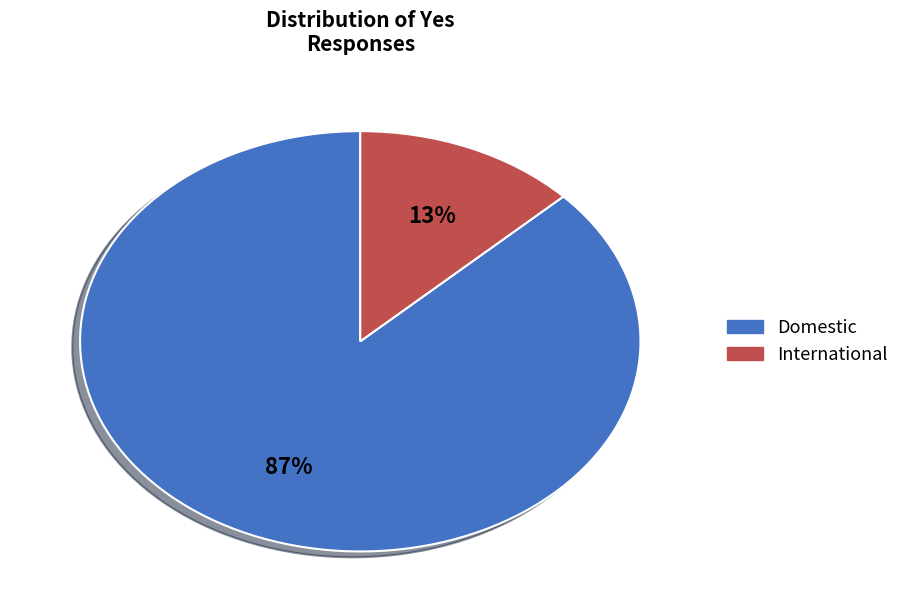

Is Domestic the majority of the pie?

Yes